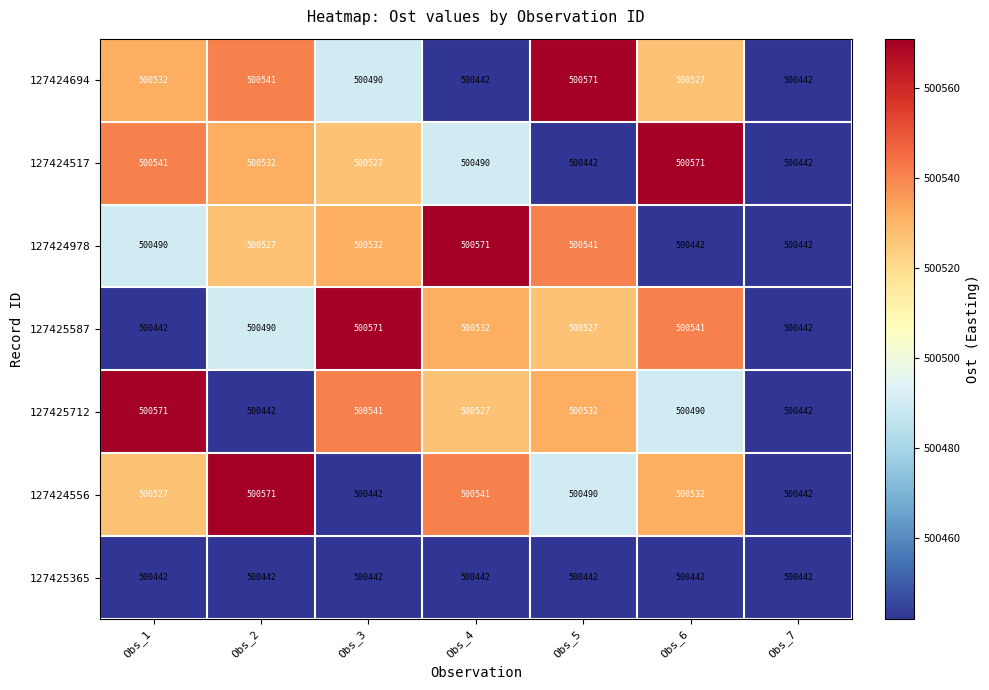

At how many categories does at least one series exceed 500477?

6